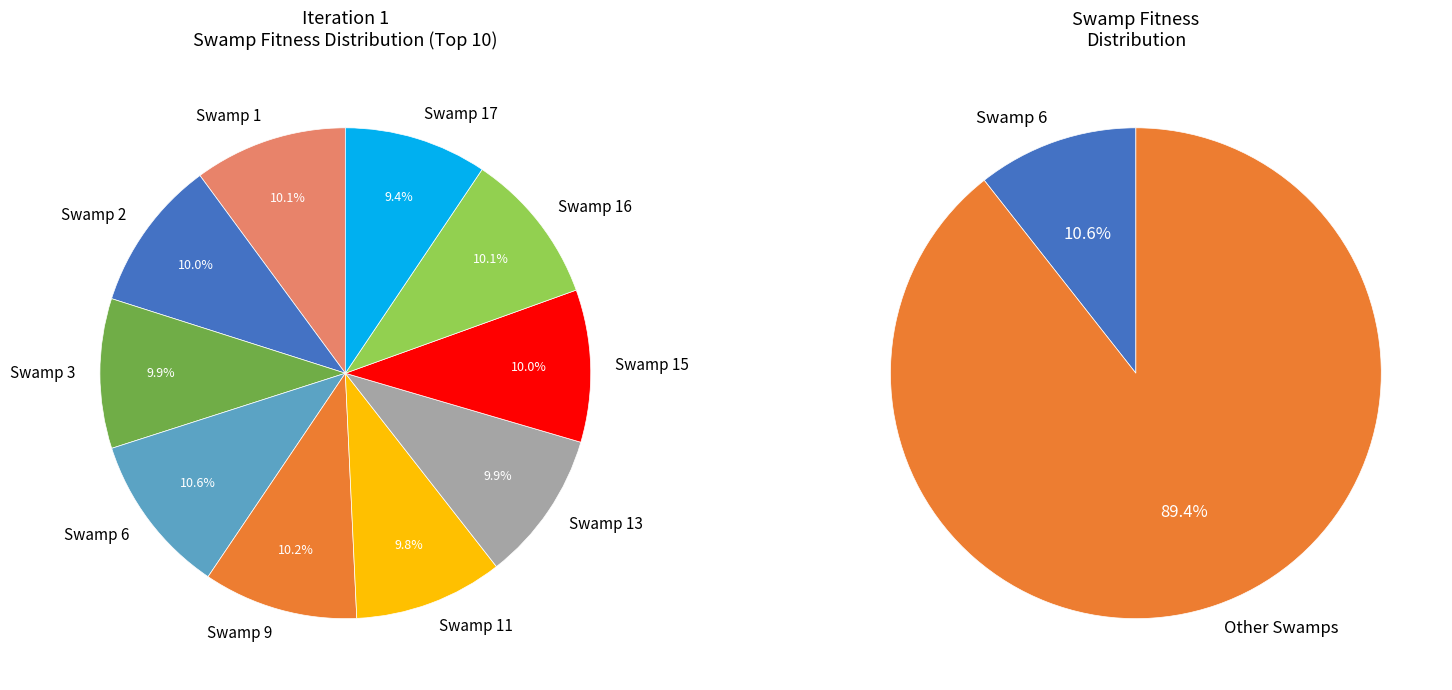

To the nearest percent, what portion does Swamp 11 represent?

10%